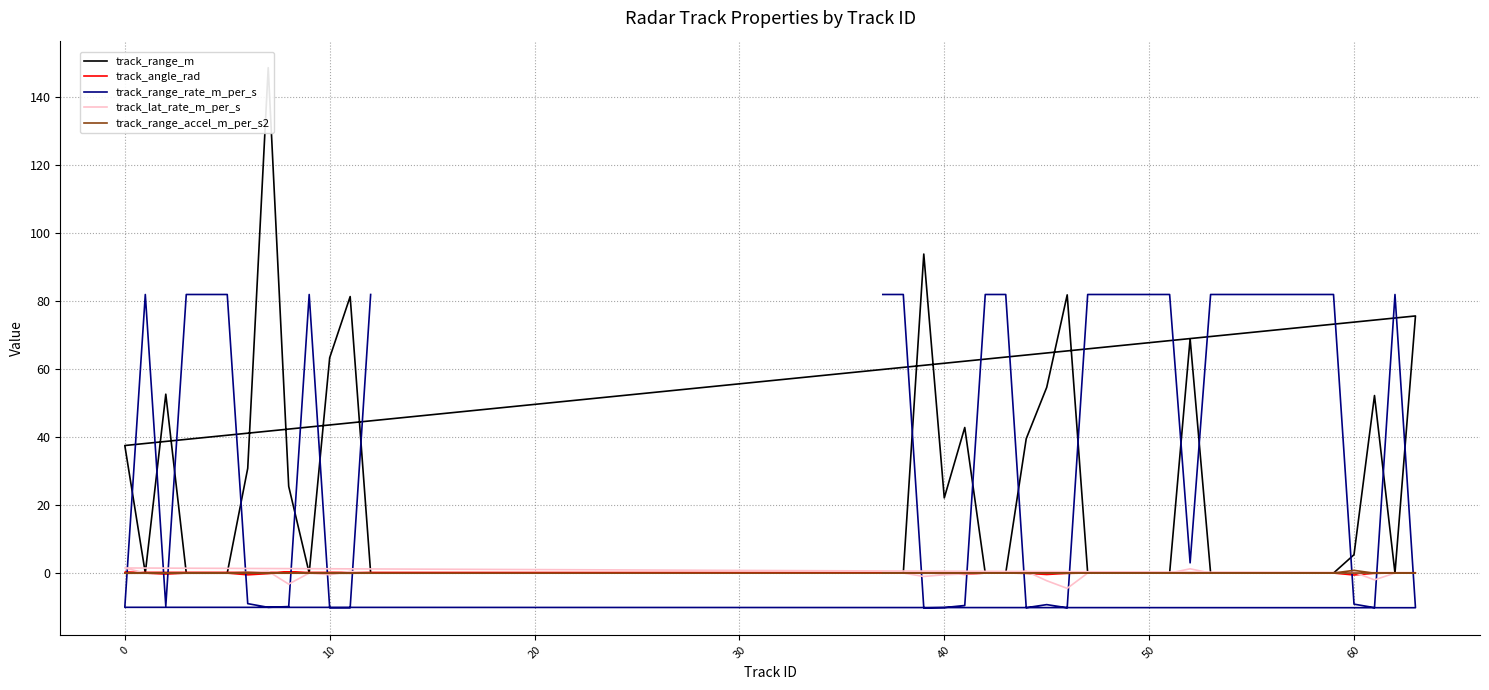

How many lines are shown in the chart?

5